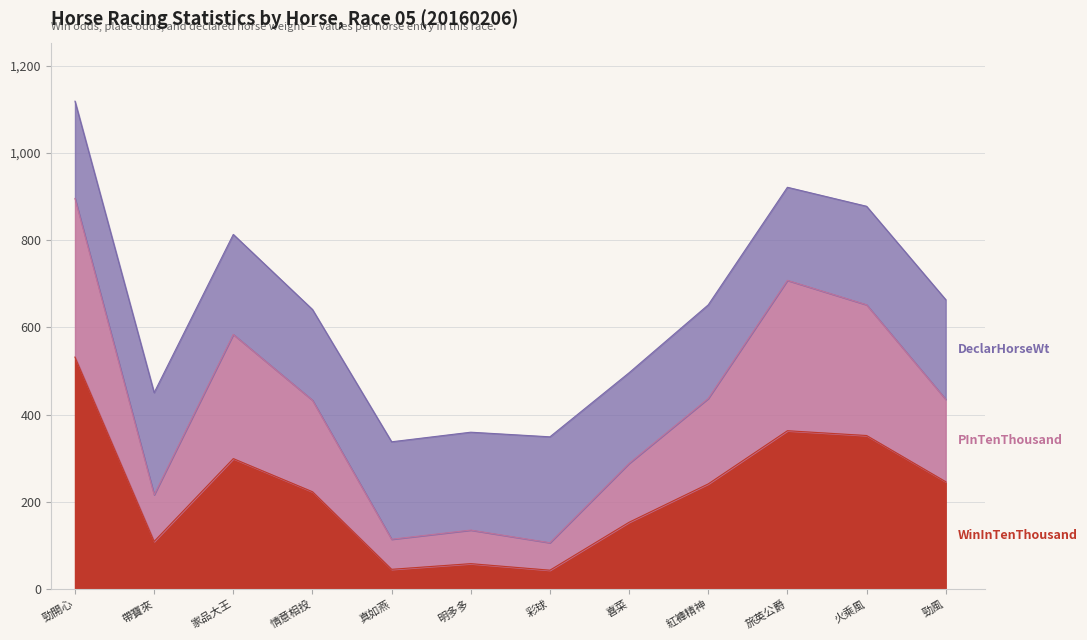

At which category is the sum across all series the highest?

勁開心